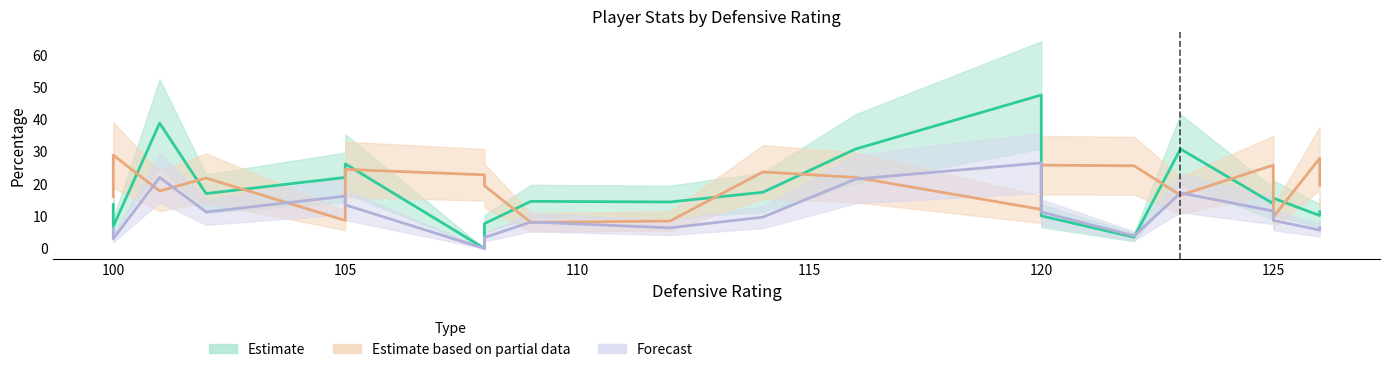

In drb_pct, how many points are lower than both neighbors (excluding endpoints)?

7